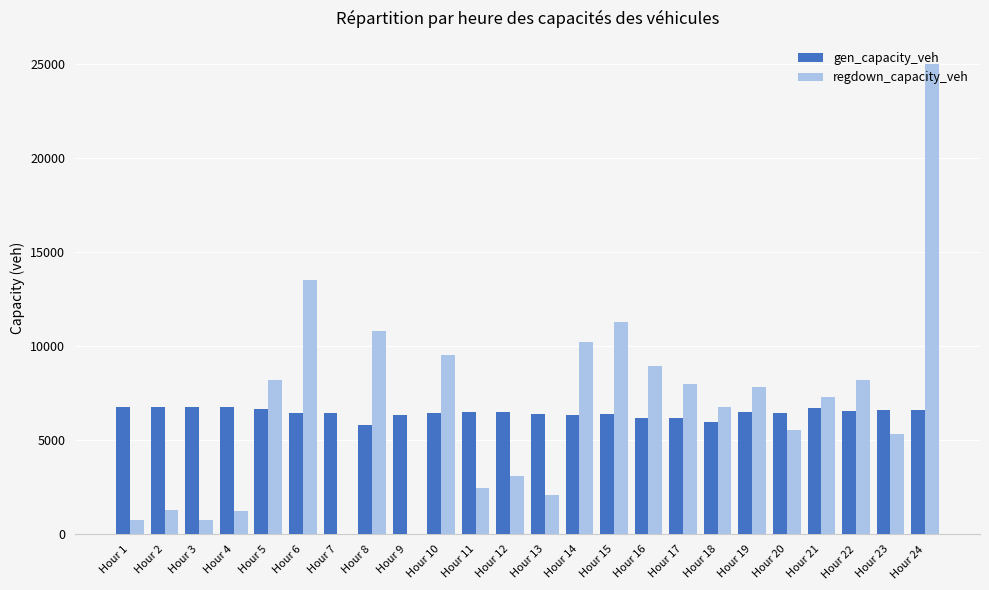

How many data points in regdown_capacity_veh are above 7314?

12